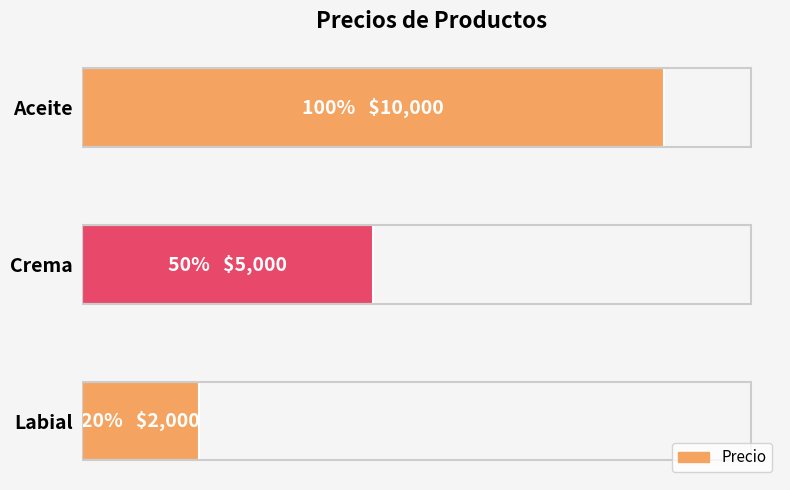

Which label corresponds to the largest value in the chart?

Aceite